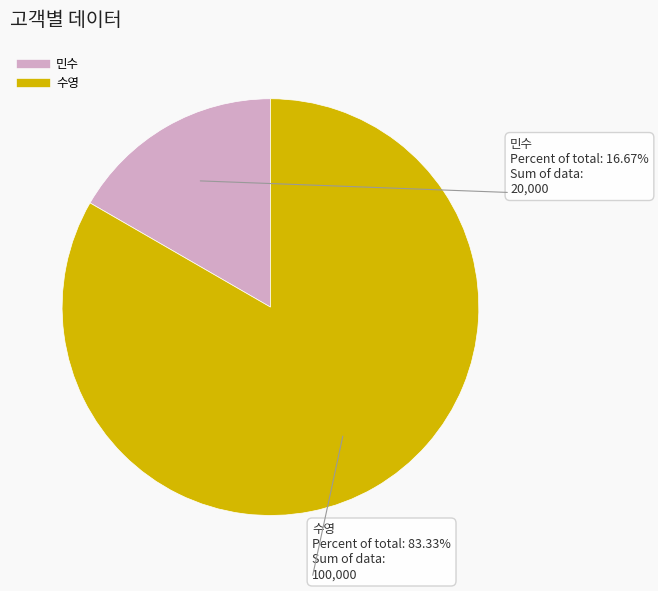

To the nearest percent, what portion does 수영 represent?

83%